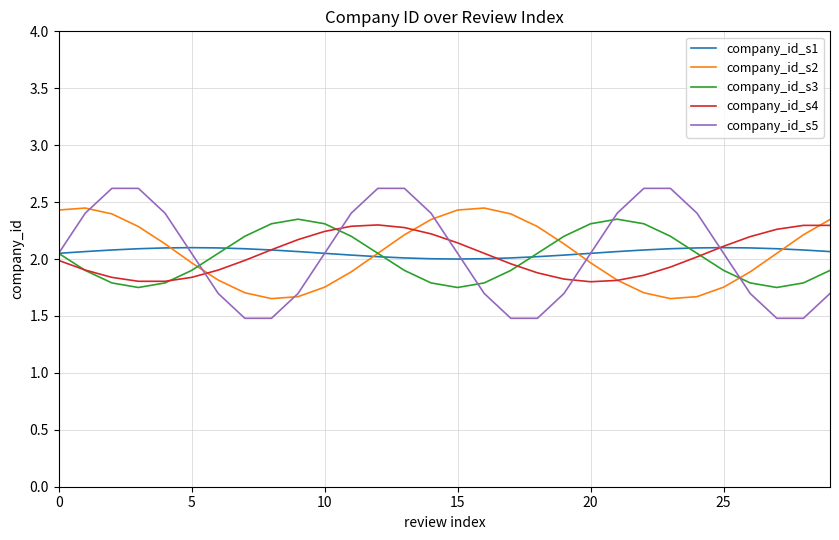

True or false: company_id_s3 and company_id_s4 intersect in this chart.

True